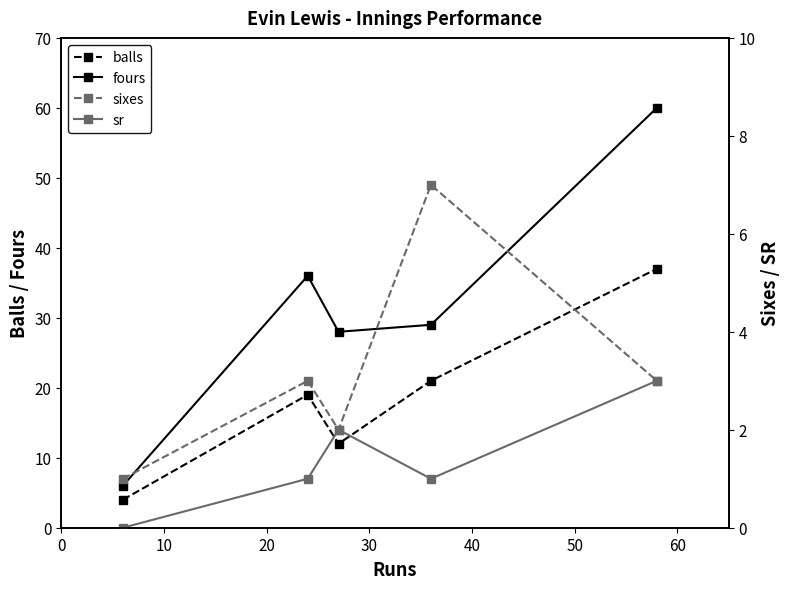

How many positive values does the sr series have?

4